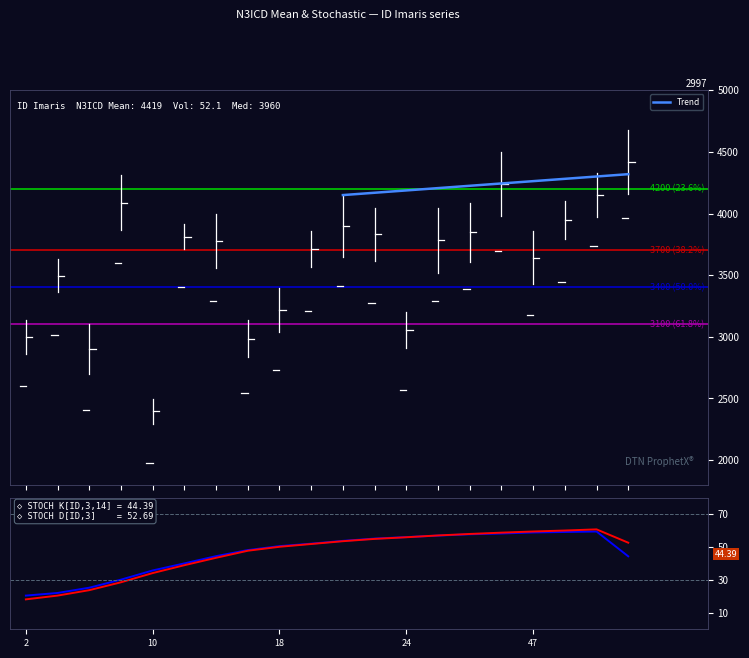

How many series are shown in this chart?

2